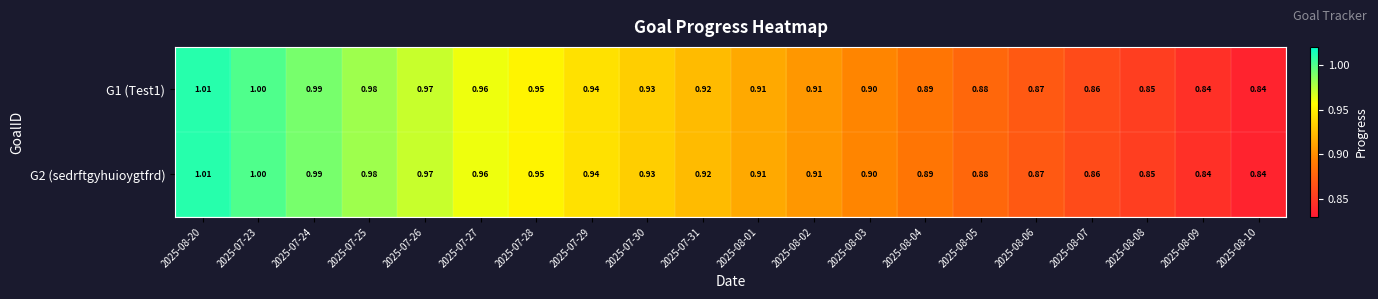

Is the value of G2 (sedrftgyhuioygtfrd) at 2025-07-28 greater than the value of G1 (Test1) at 2025-07-29?

Yes